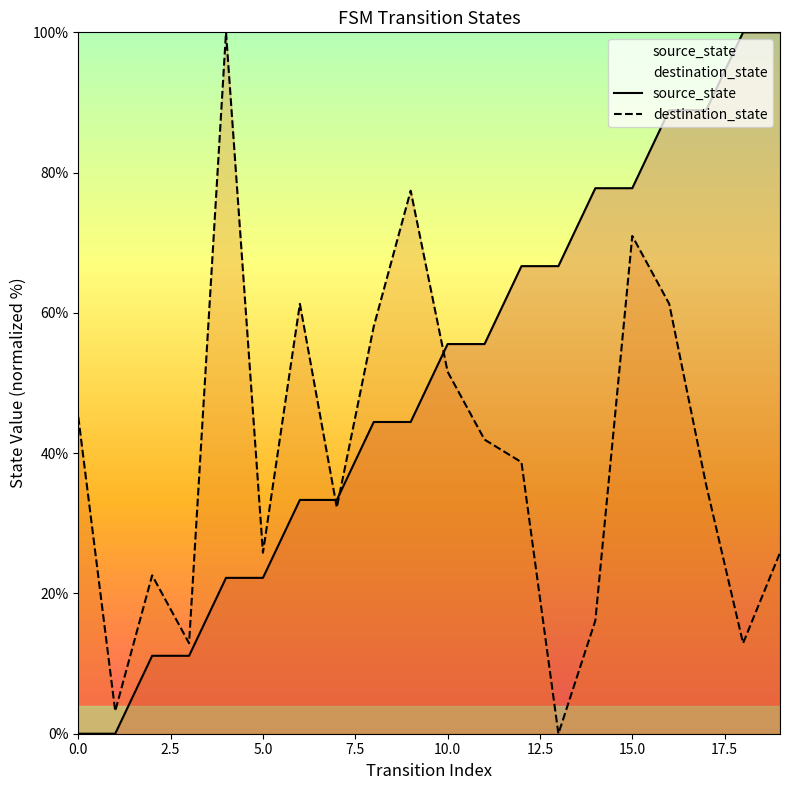

What is the difference between the maximum and minimum values in the source_state series?

100.0